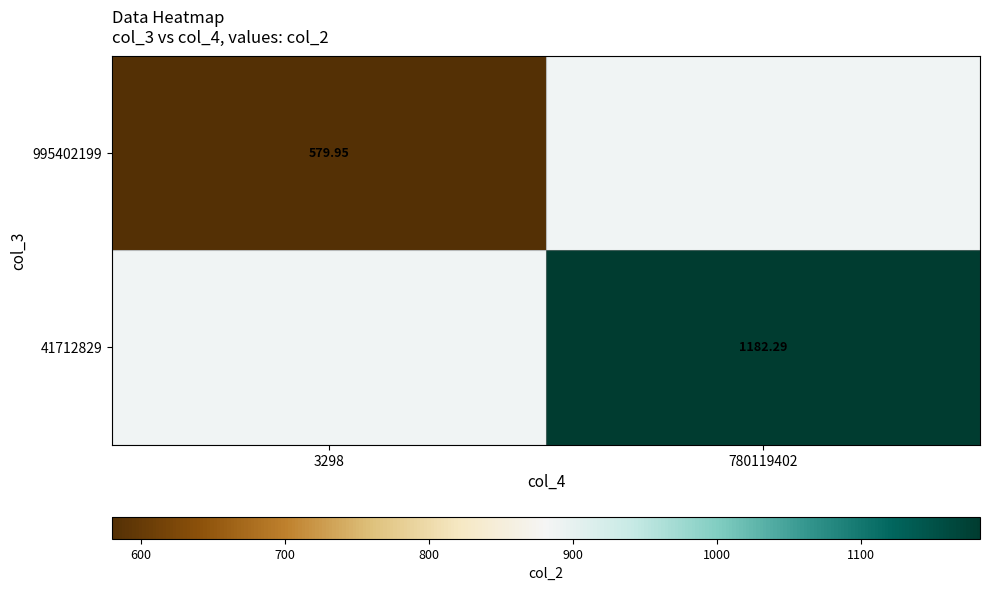

The value of 995402199 at 3298 is 378.1. True or false?

False